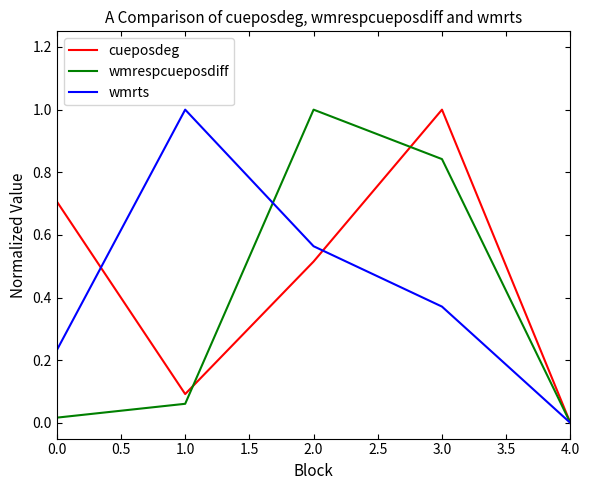

What is the maximum value shown in the chart?

1.0